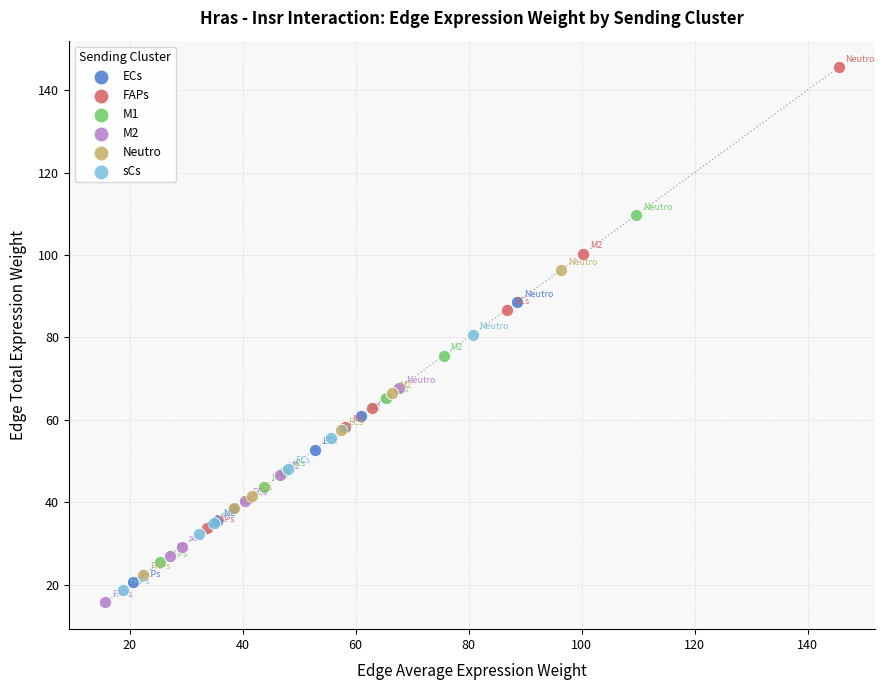

Which series has the largest Y range (max minus min)?

FAPs